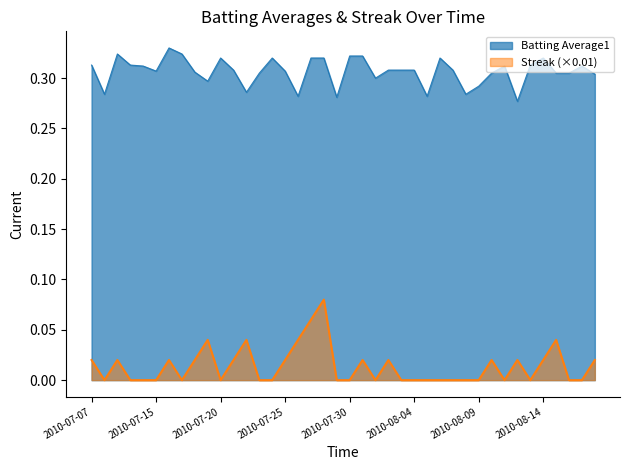

Reading left to right, what are all the values shown in this chart?

Batting Average1: 2010-07-07=0.3	2010-07-08=0.3	2010-07-09=0.3	2010-07-10=0.3	2010-07-11=0.3	2010-07-15=0.3	2010-07-16=0.3	2010-07-17=0.3	2010-07-18=0.3	2010-07-19=0.3	2010-07-20=0.3	2010-07-21=0.3	2010-07-22=0.3	2010-07-23=0.3	2010-07-24=0.3	2010-07-25=0.3	2010-07-26=0.3	2010-07-27=0.3	2010-07-28=0.3	2010-07-29=0.3	2010-07-30=0.3	2010-07-31=0.3	2010-08-01=0.3	2010-08-02=0.3	2010-08-03=0.3	2010-08-04=0.3	2010-08-05=0.3	2010-08-06=0.3	2010-08-07=0.3	2010-08-08=0.3	2010-08-09=0.3	2010-08-10=0.3	2010-08-11=0.3	2010-08-12=0.3	2010-08-13=0.3	2010-08-14=0.3	2010-08-15=0.3	2010-08-16=0.3	2010-08-17=0.3	2010-08-18=0.3
Streak: 2010-07-07=0.0	2010-07-08=0.0	2010-07-09=0.0	2010-07-10=0.0	2010-07-11=0.0	2010-07-15=0.0	2010-07-16=0.0	2010-07-17=0.0	2010-07-18=0.0	2010-07-19=0.0	2010-07-20=0.0	2010-07-21=0.0	2010-07-22=0.0	2010-07-23=0.0	2010-07-24=0.0	2010-07-25=0.0	2010-07-26=0.0	2010-07-27=0.1	2010-07-28=0.1	2010-07-29=0.0	2010-07-30=0.0	2010-07-31=0.0	2010-08-01=0.0	2010-08-02=0.0	2010-08-03=0.0	2010-08-04=0.0	2010-08-05=0.0	2010-08-06=0.0	2010-08-07=0.0	2010-08-08=0.0	2010-08-09=0.0	2010-08-10=0.0	2010-08-11=0.0	2010-08-12=0.0	2010-08-13=0.0	2010-08-14=0.0	2010-08-15=0.0	2010-08-16=0.0	2010-08-17=0.0	2010-08-18=0.0